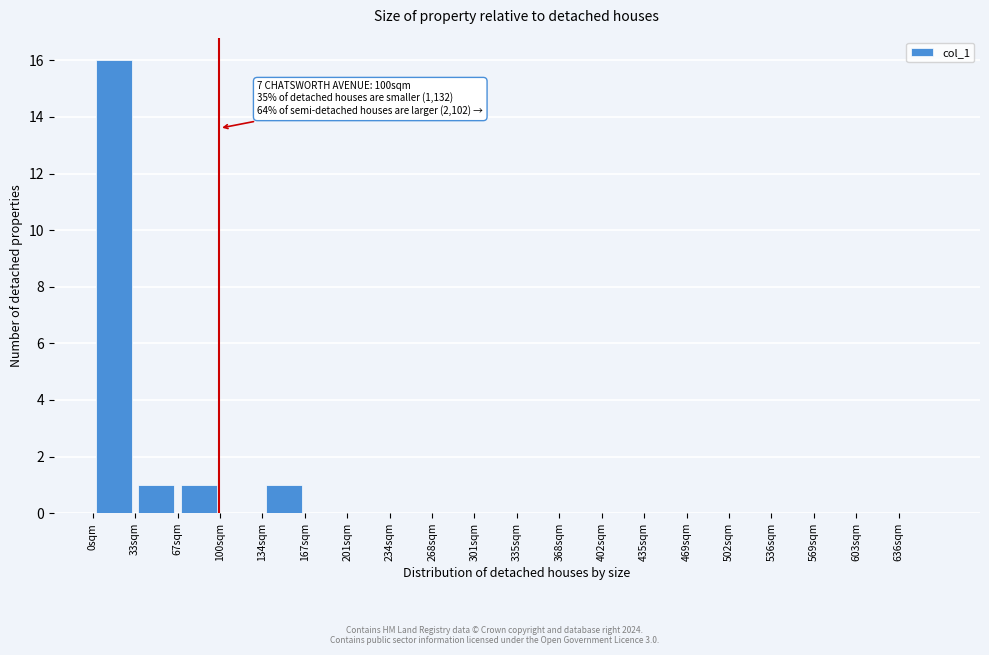

Which range on the x-axis has the tallest bar?

0.0 to 33.5